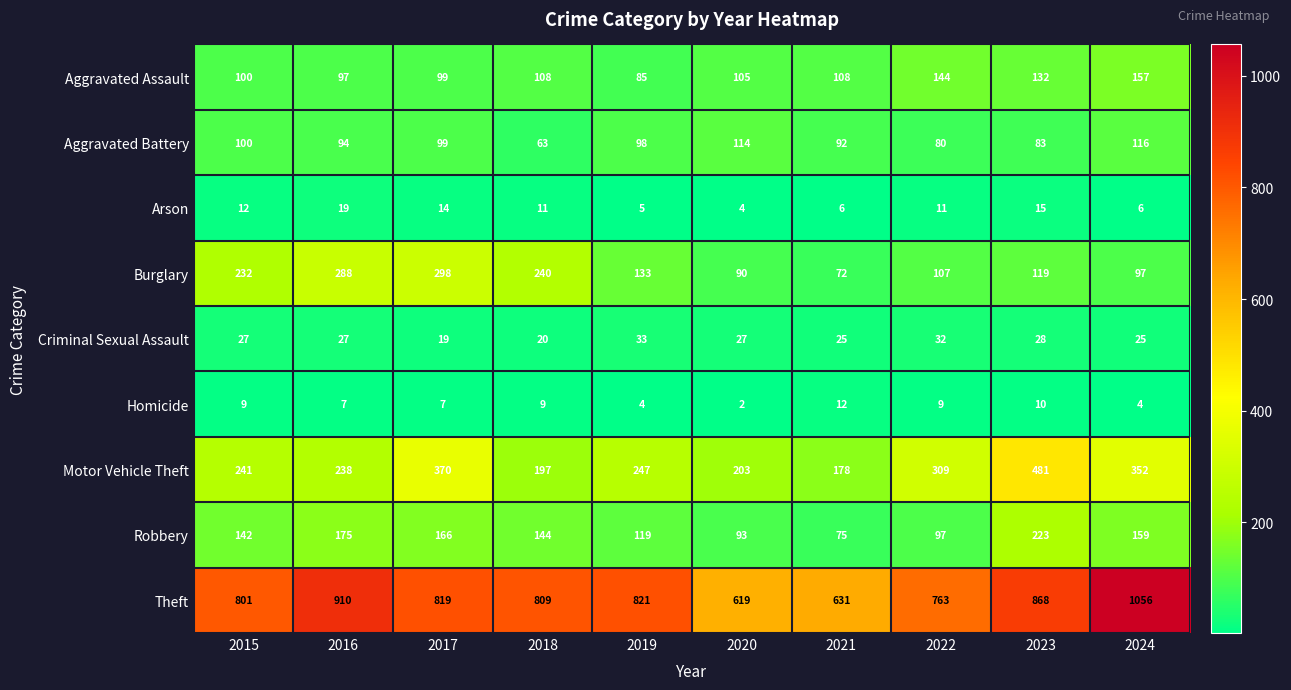

What is the difference between the Robbery values at 2019 and 2017?

47